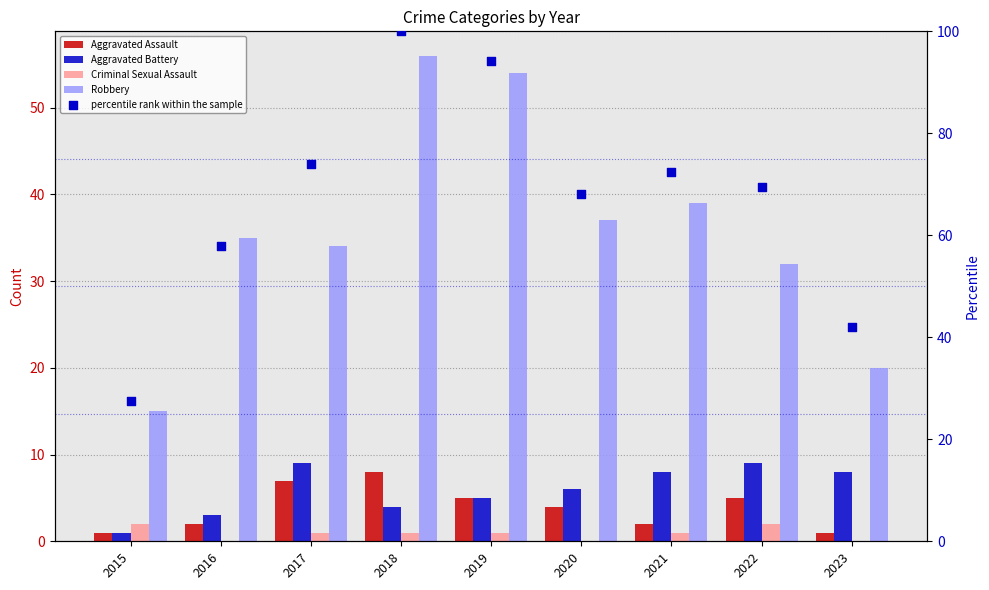

Which series reaches the maximum Y coordinate?

percentile rank within the sample